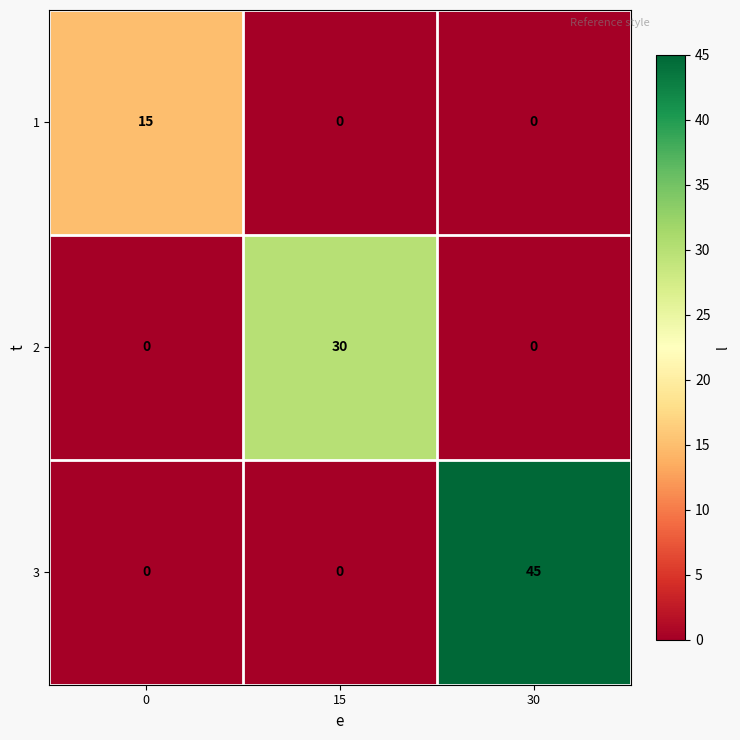

At how many categories does at least one series exceed 3?

3